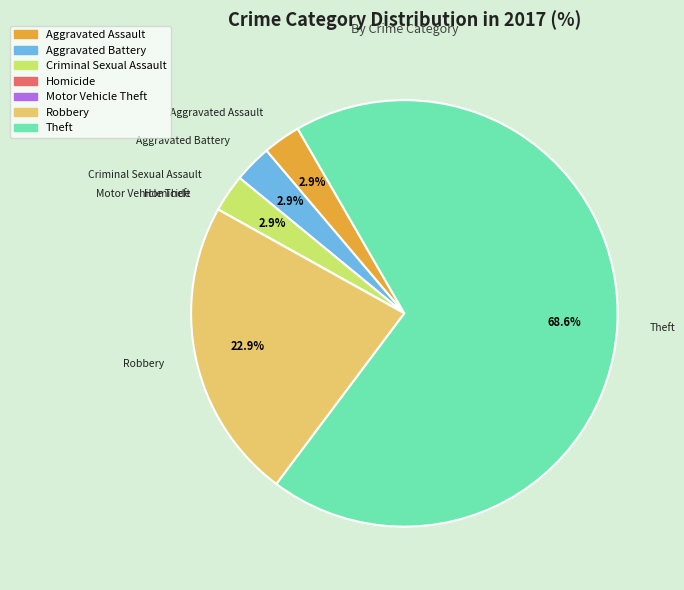

To the nearest percent, what percentage of the pie is Aggravated Assault?

3%